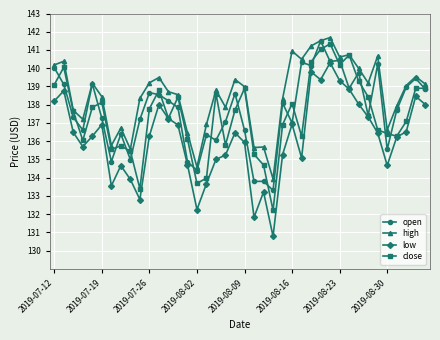

What is the smallest value displayed?

130.8